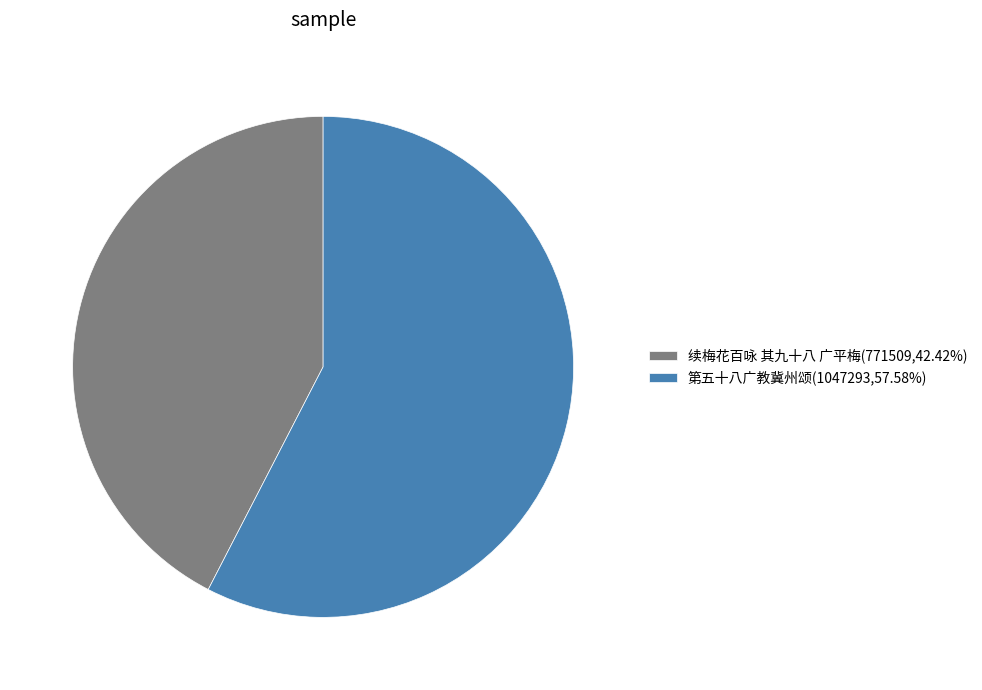

Do 第五十八广教冀州颂(1047293,57.58%) and 续梅花百咏 其九十八 广平梅(771509,42.42%) together represent more than half of the pie?

Yes